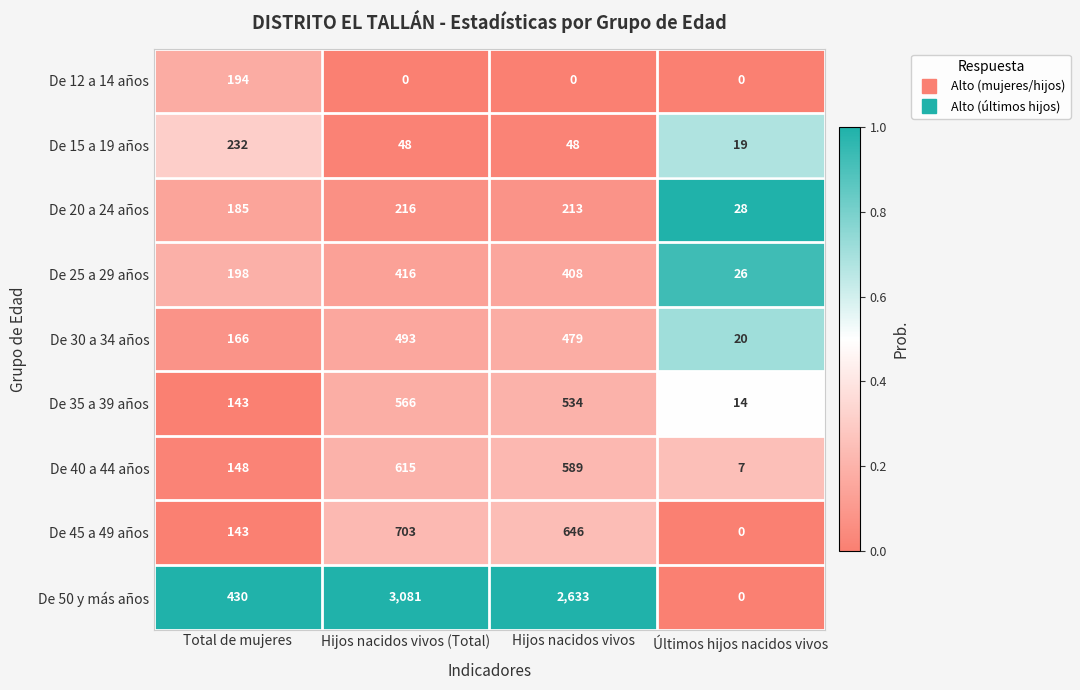

Which series has the largest range (max minus min)?

De 50 y más años